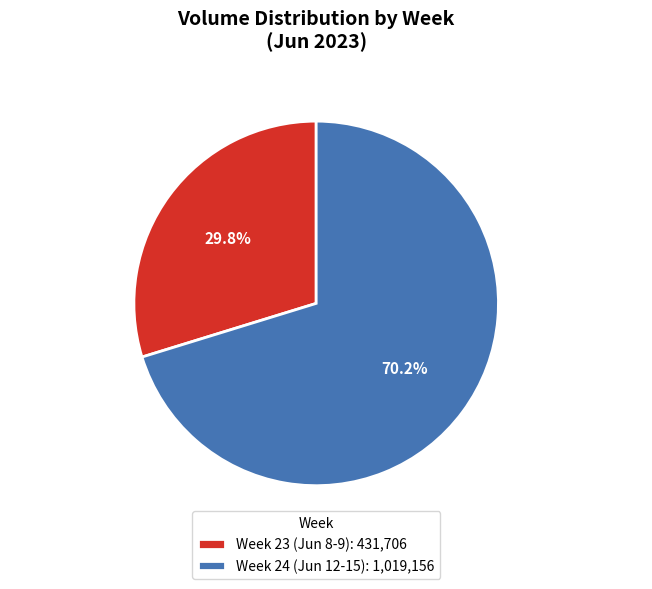

Is there a majority slice in this chart?

Yes